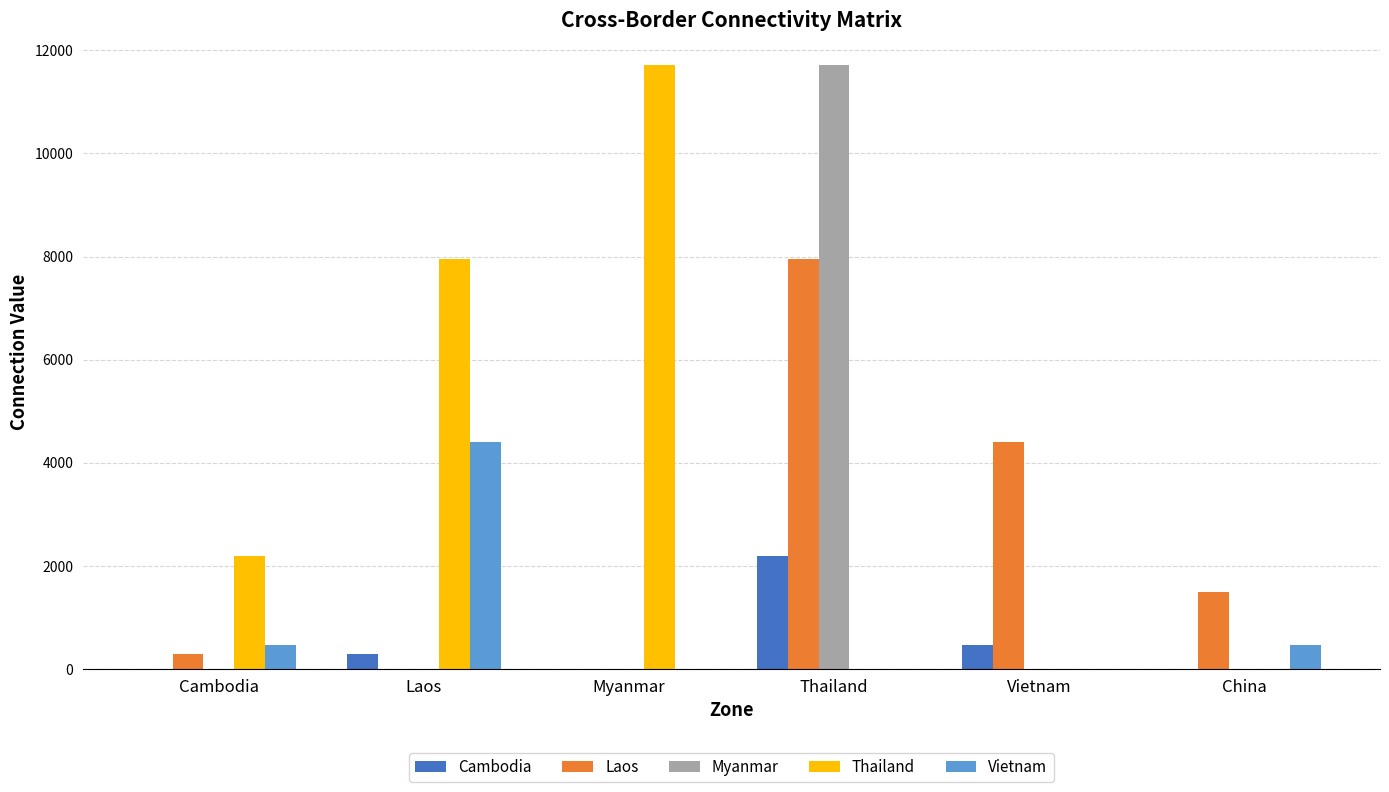

Are the bars grouped side by side (vs. stacked)?

Yes